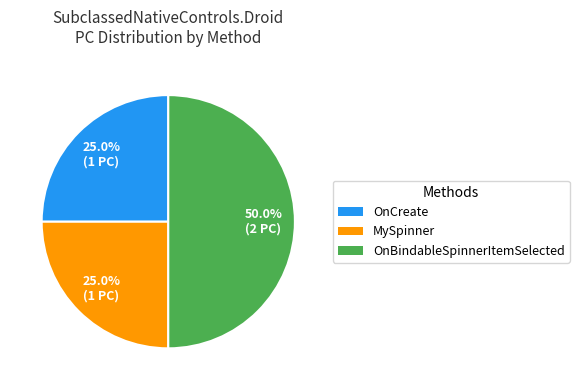

Count the number of slices in the pie.

3